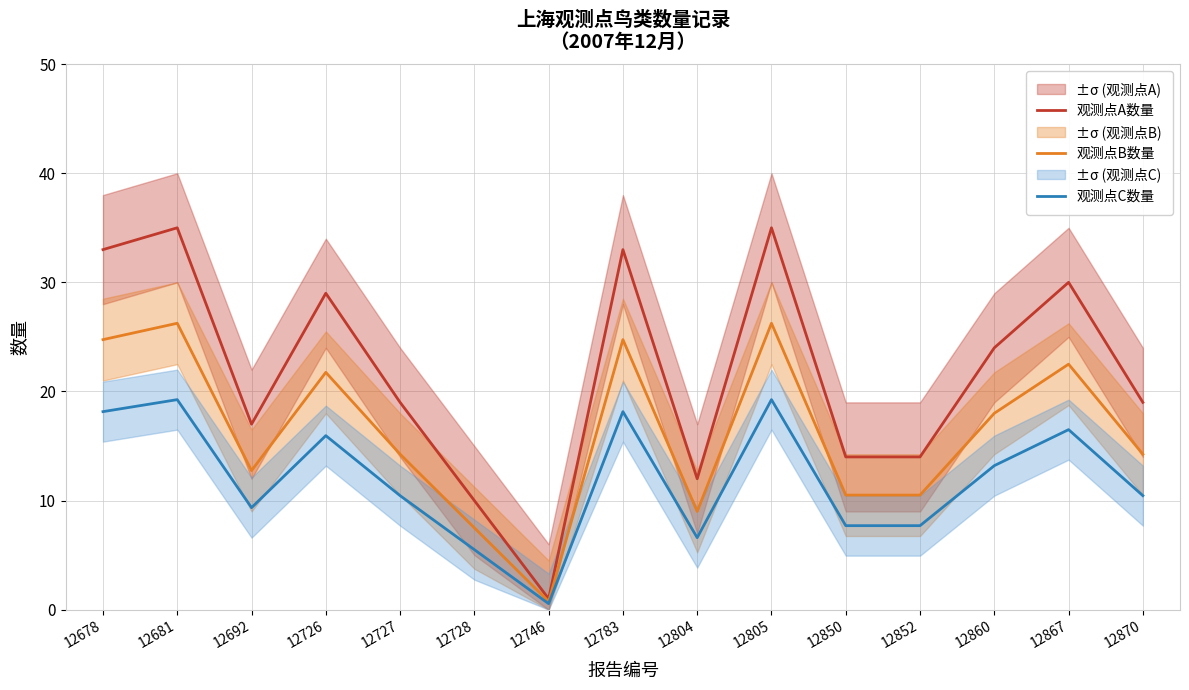

At which category does the chart reach its minimum across all series?

12746